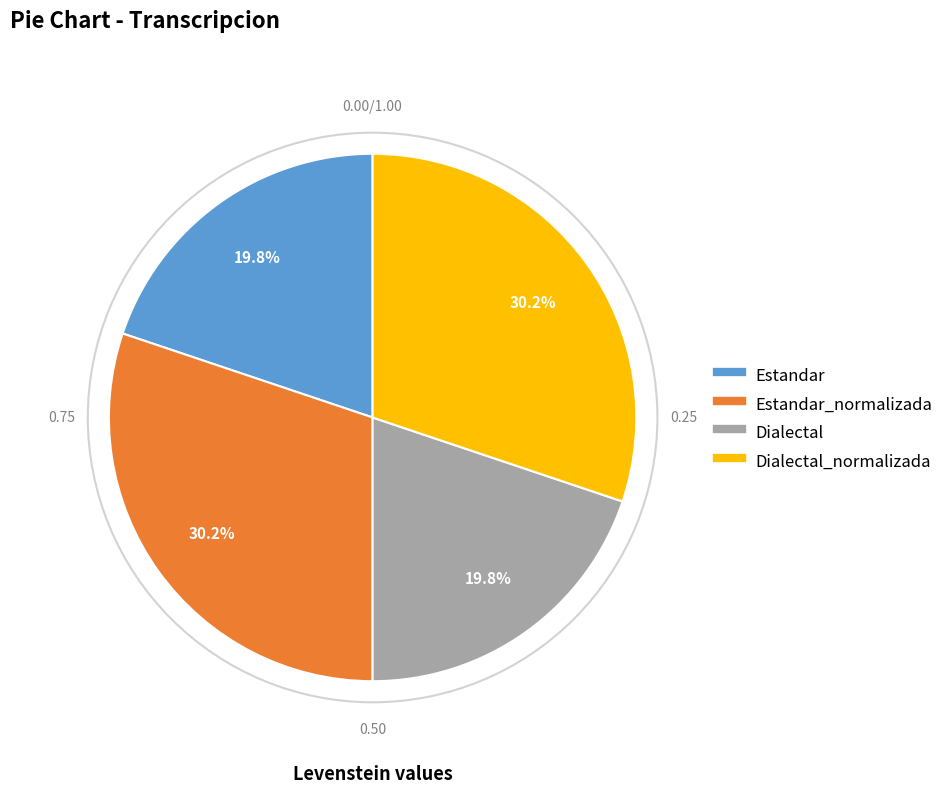

How many segments does this pie chart have?

4